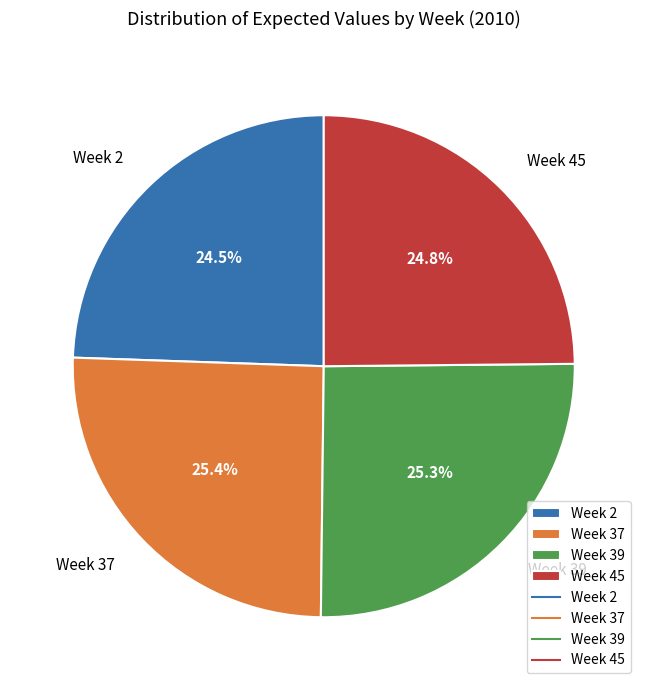

To the nearest percent, what percentage of the pie is Week 37?

25%